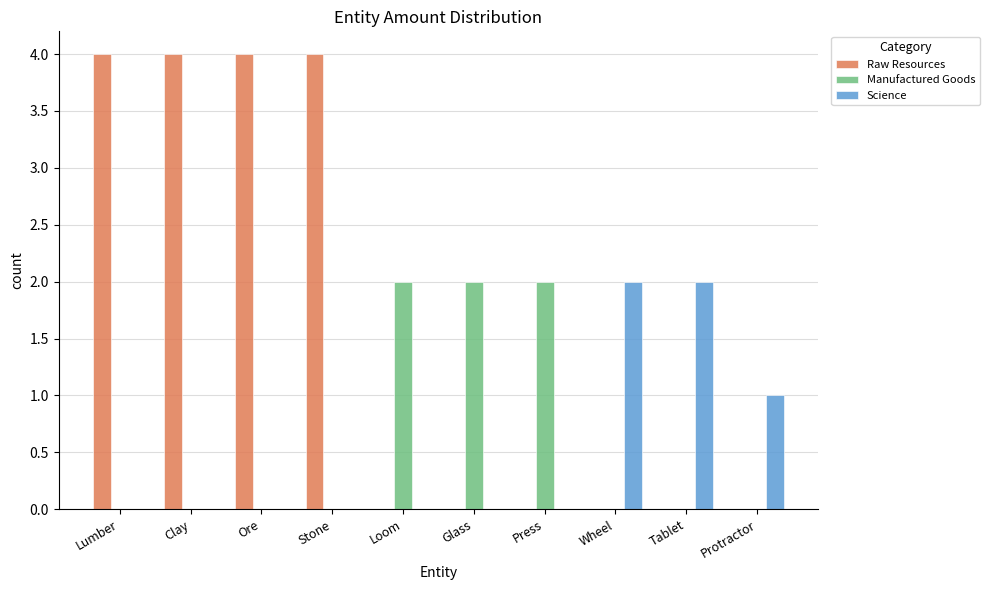

What is the sum of all Science values?

5